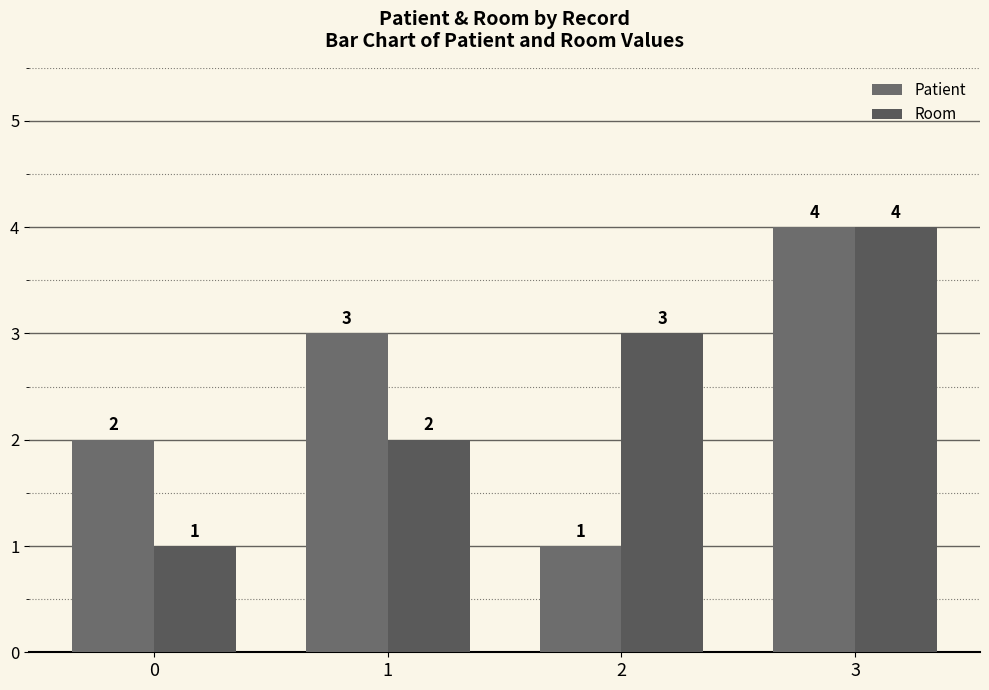

Is it true that Room equals 2 at 0?

False